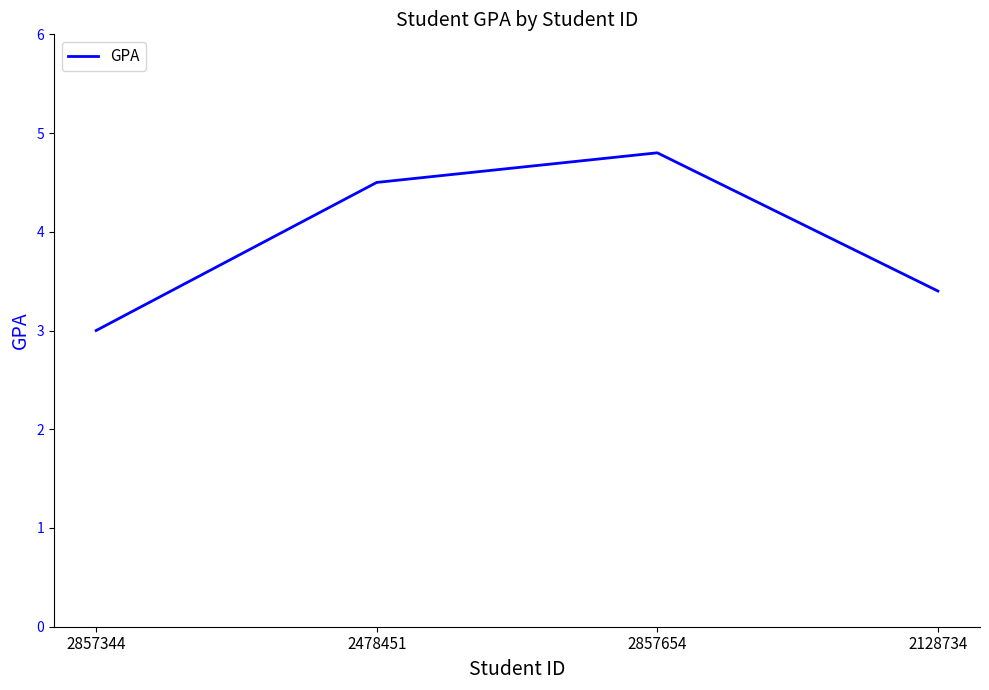

Reading left to right, list all the values displayed in this chart.

3.0	4.5	4.8	3.4